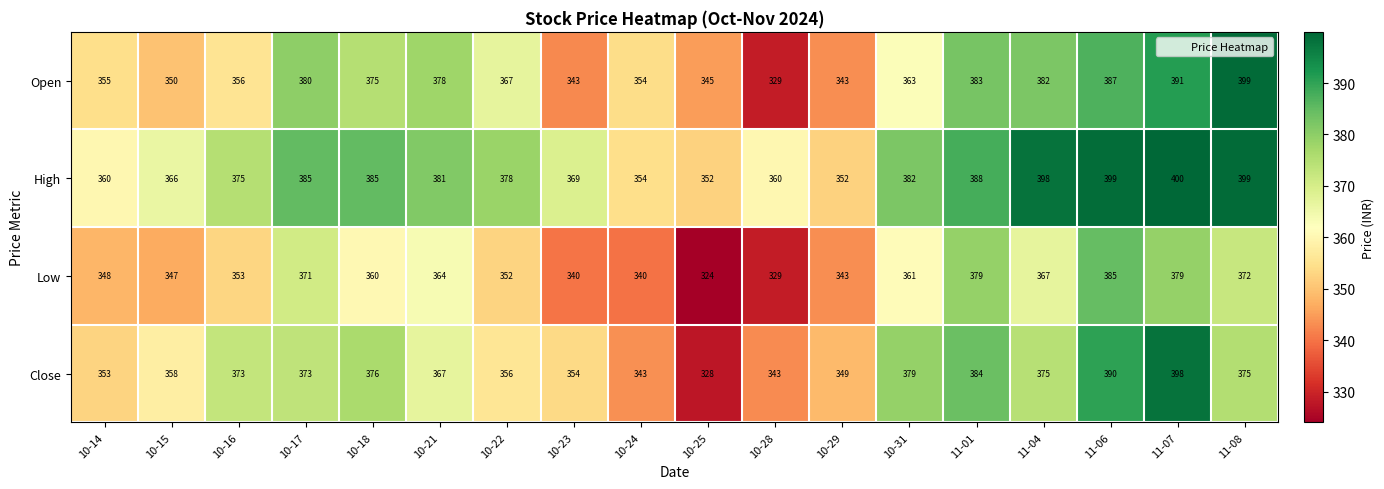

At which category is the sum across all series the highest?

11-07